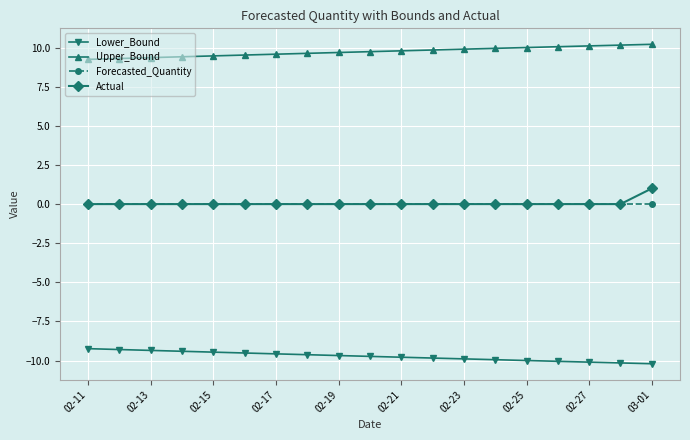

What is the highest value of the Lower_Bound series?

-9.2